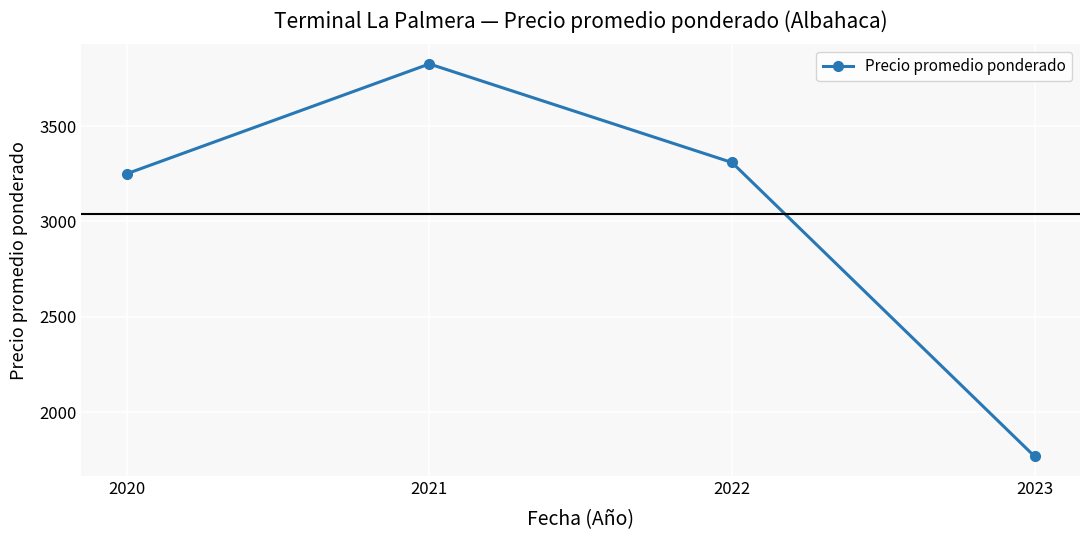

What is the sum of the values at 2023 and 2022?

5078.9